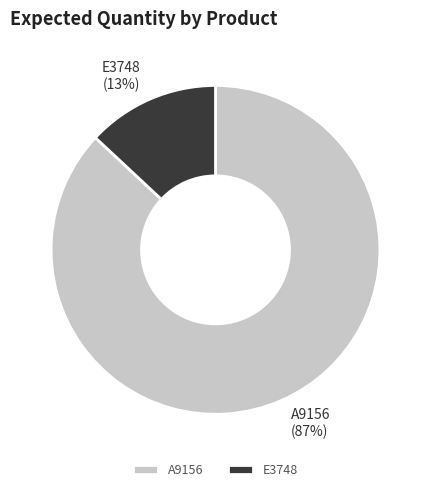

How many slices are in this pie chart?

2